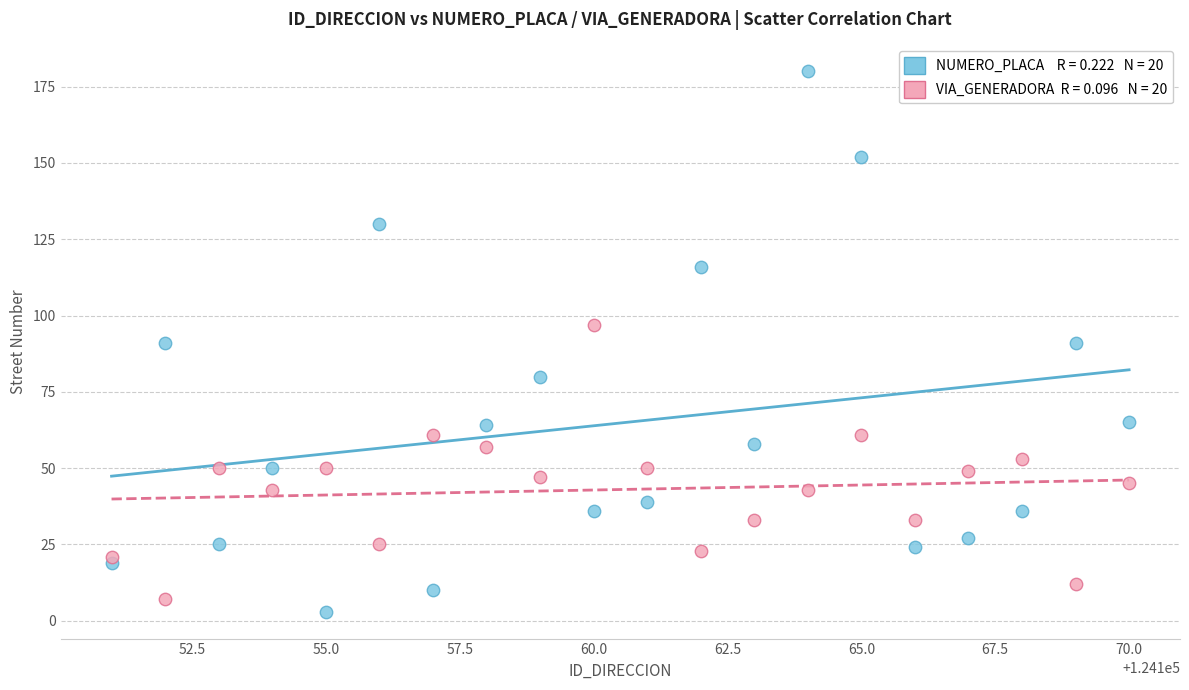

Across all data points, what is the range of Y values (max minus min)?

177